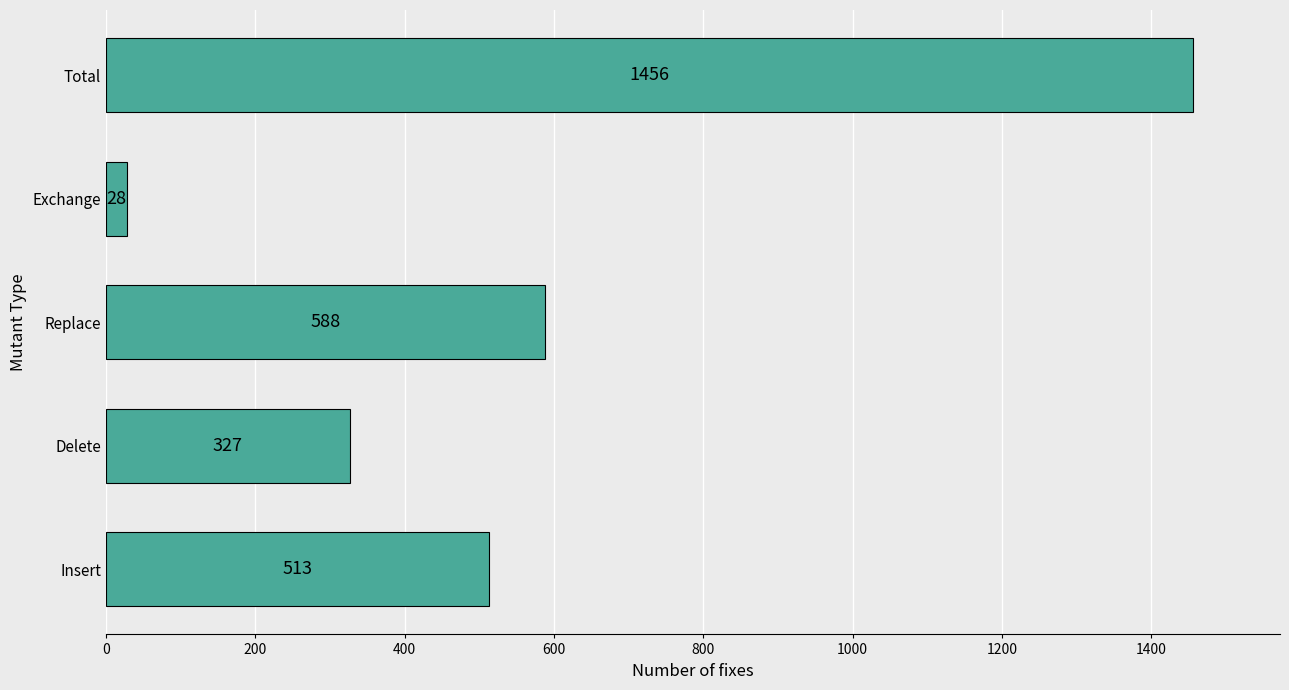

What is the difference between the maximum and minimum values?

1428